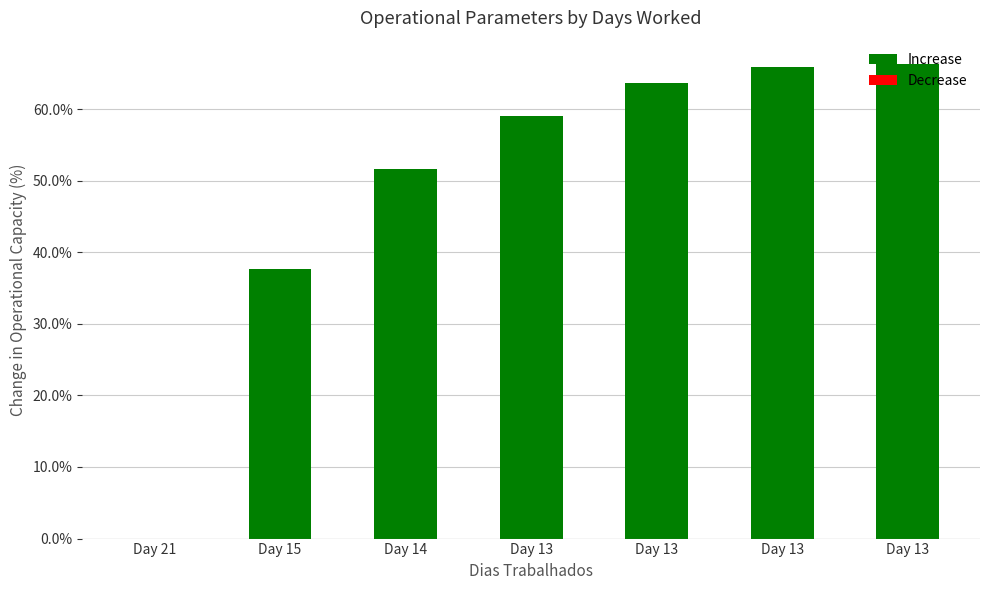

How many distinct data groups are displayed?

1